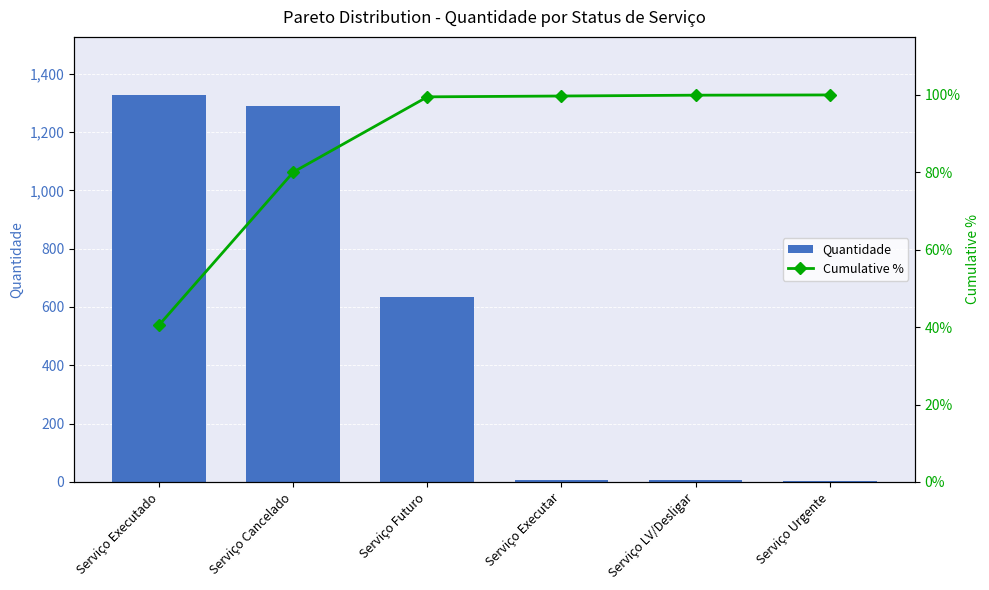

Which has a higher value, Serviço Cancelado or Serviço Executar?

Serviço Cancelado